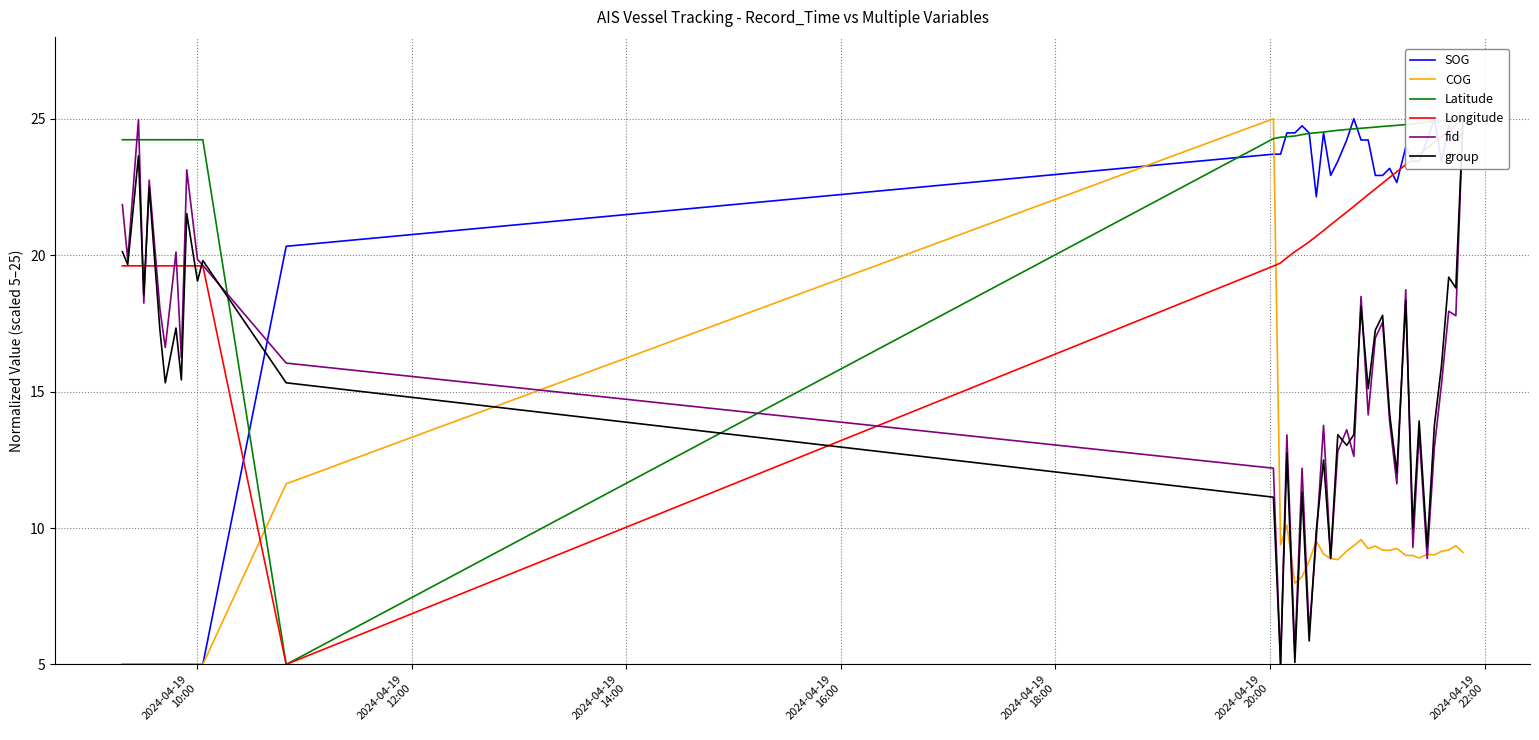

What is the highest value of the COG series?

25.0